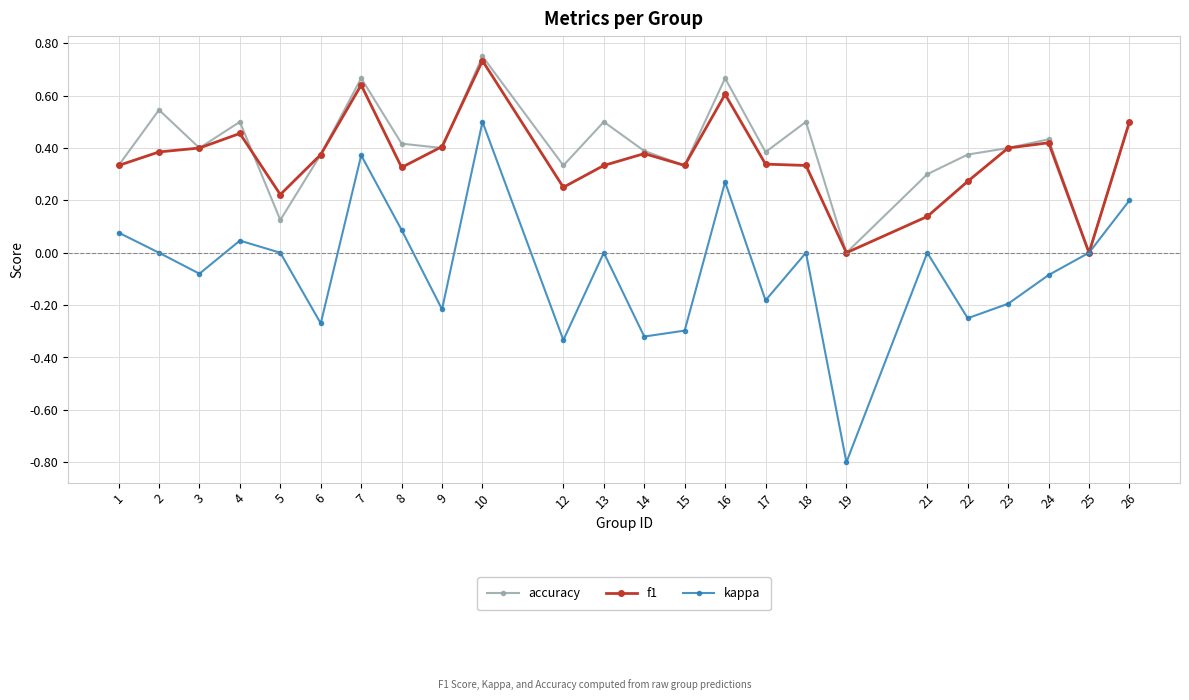

Which series has the widest spread of values?

kappa